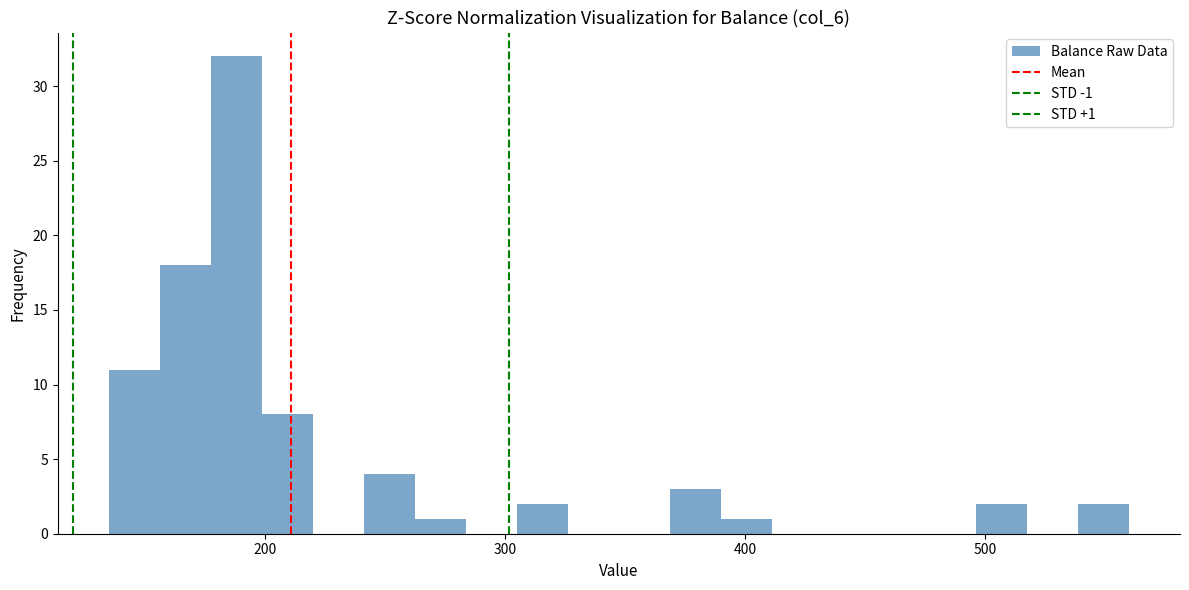

Around what value on the x-axis is the tallest bar? Give the approximate position of its centre, as read against the axis.

190